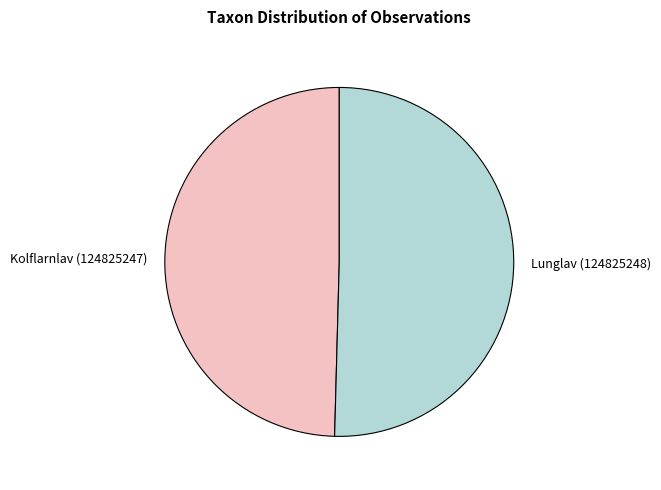

Which category accounts for the majority?

Lunglav (124825248)